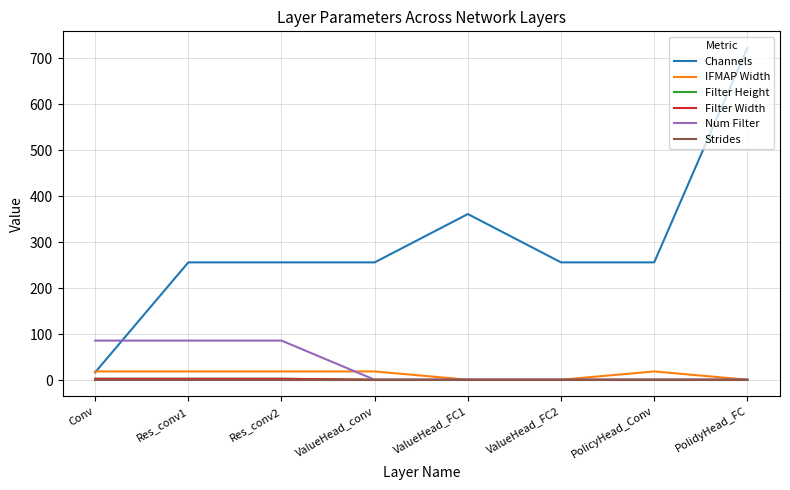

Which series changed the most between ValueHead_conv and ValueHead_FC1?

Channels